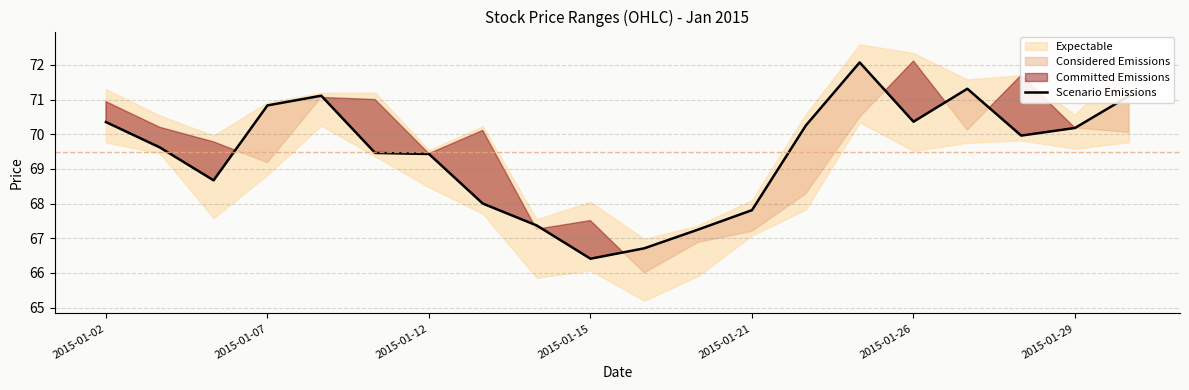

How many interior local peaks (higher than both neighbors) does the data have?

3